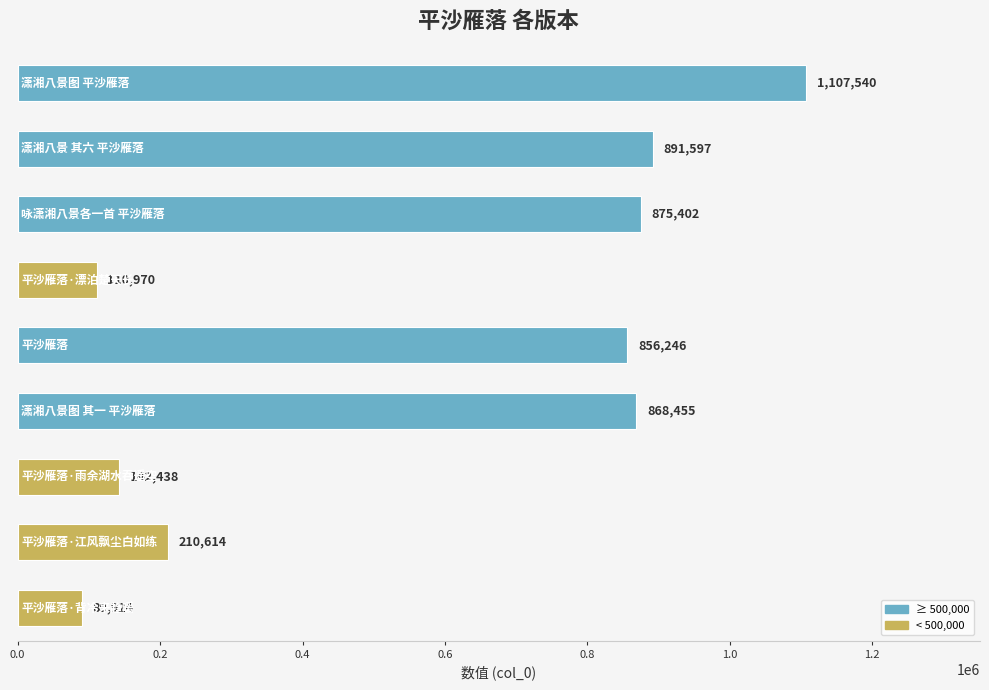

What is the difference between the maximum and minimum values?

1017616